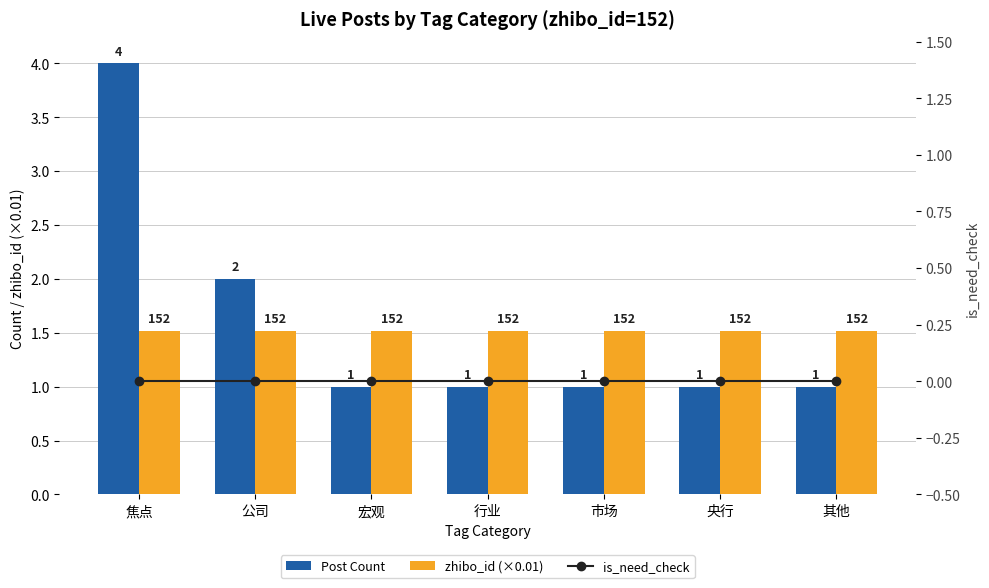

What is the label of the 4th bar from the right?

行业